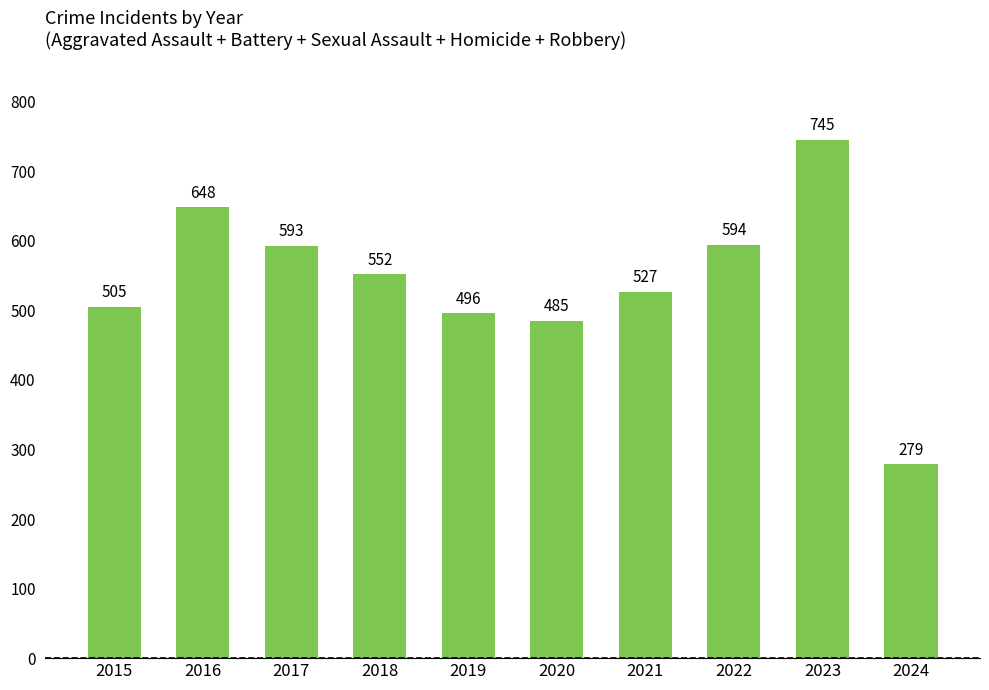

The chart shows a value of 334 at 2015. True or false?

False